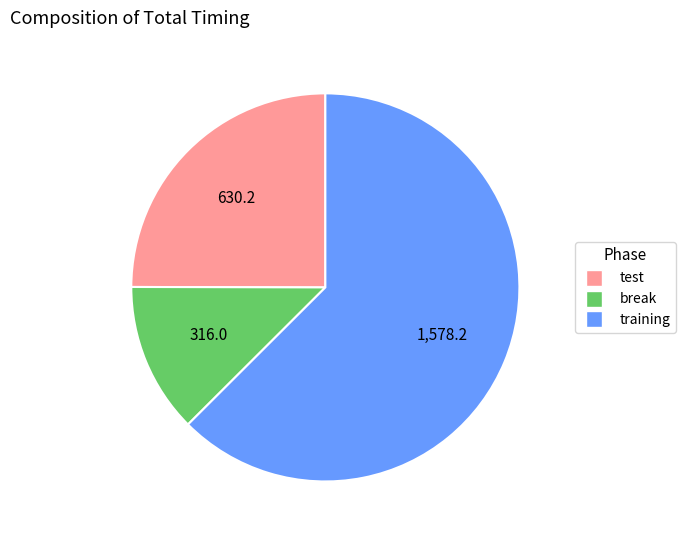

How many segments does this pie chart have?

3